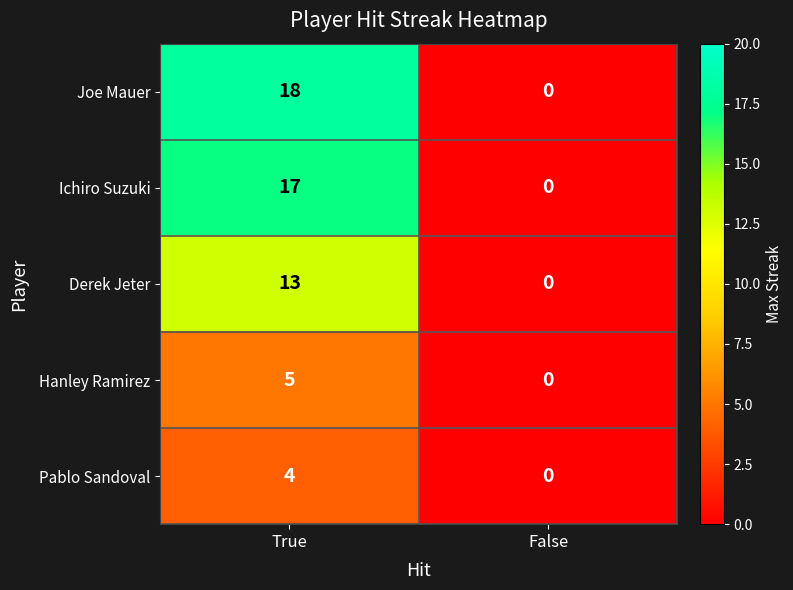

The Joe Mauer series shows 0 at False. True or false?

True